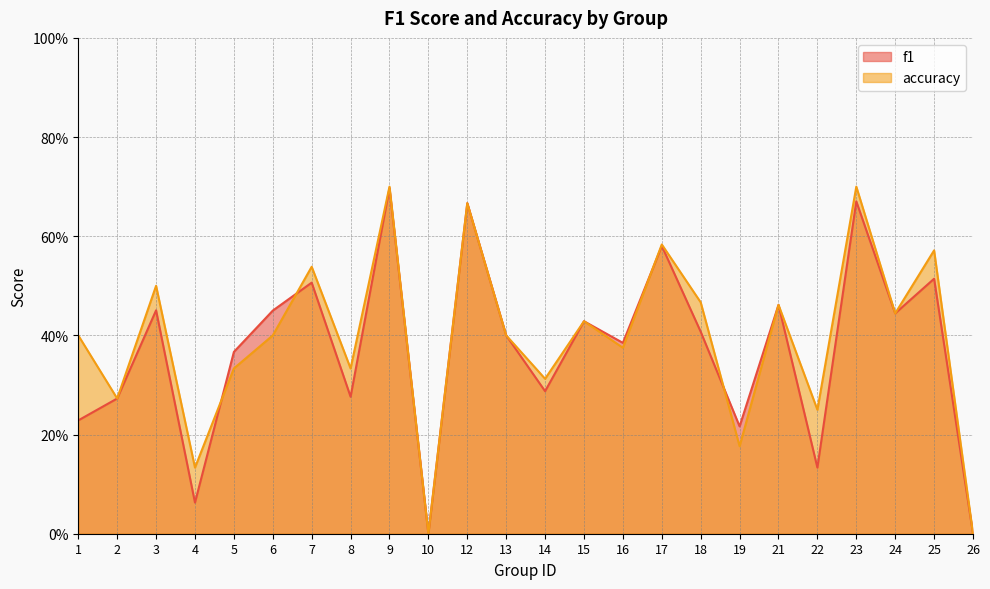

What is the value of the accuracy point at the 22nd from the left?

0.4